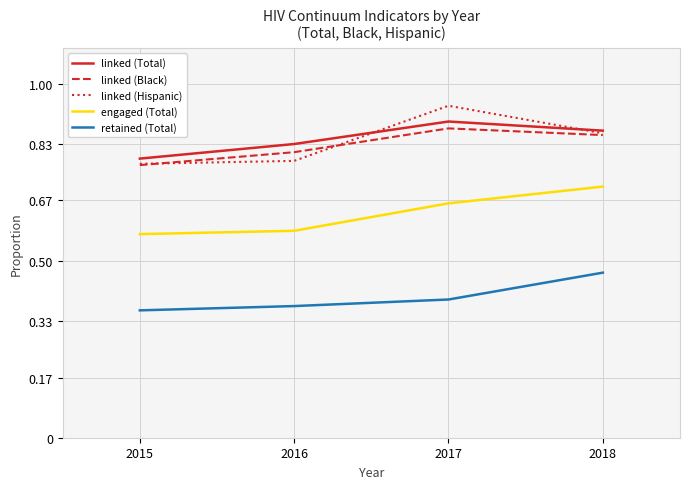

How many lines are shown in the chart?

5